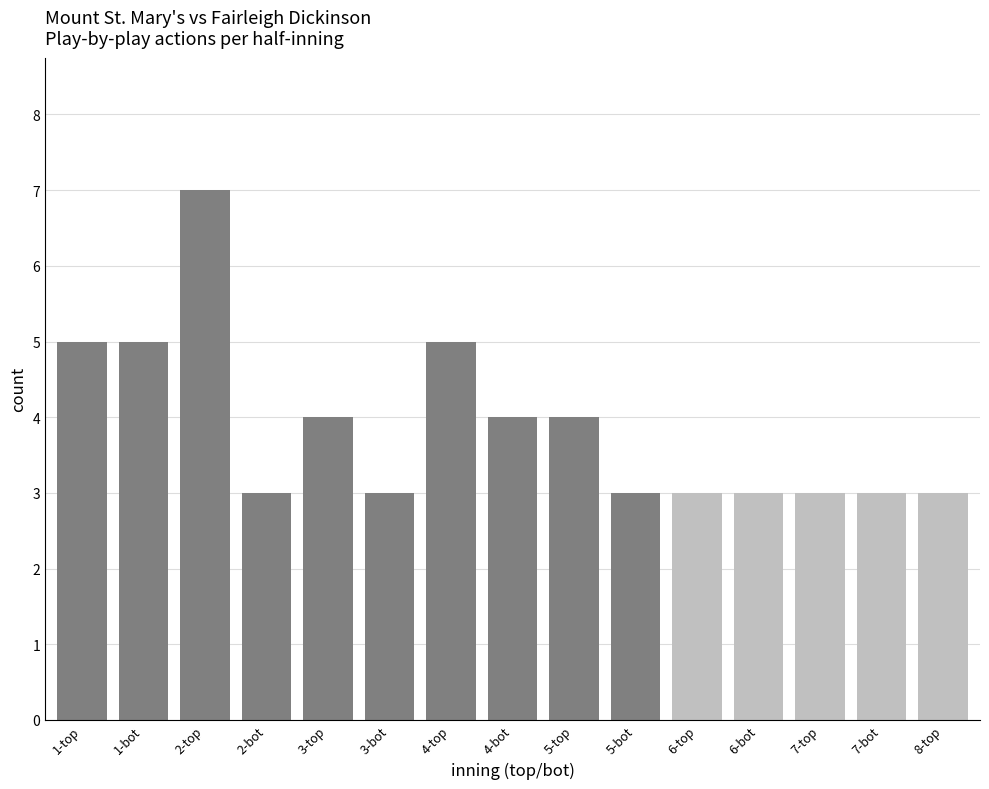

What is the difference between the values at 4-bot and 7-bot?

1